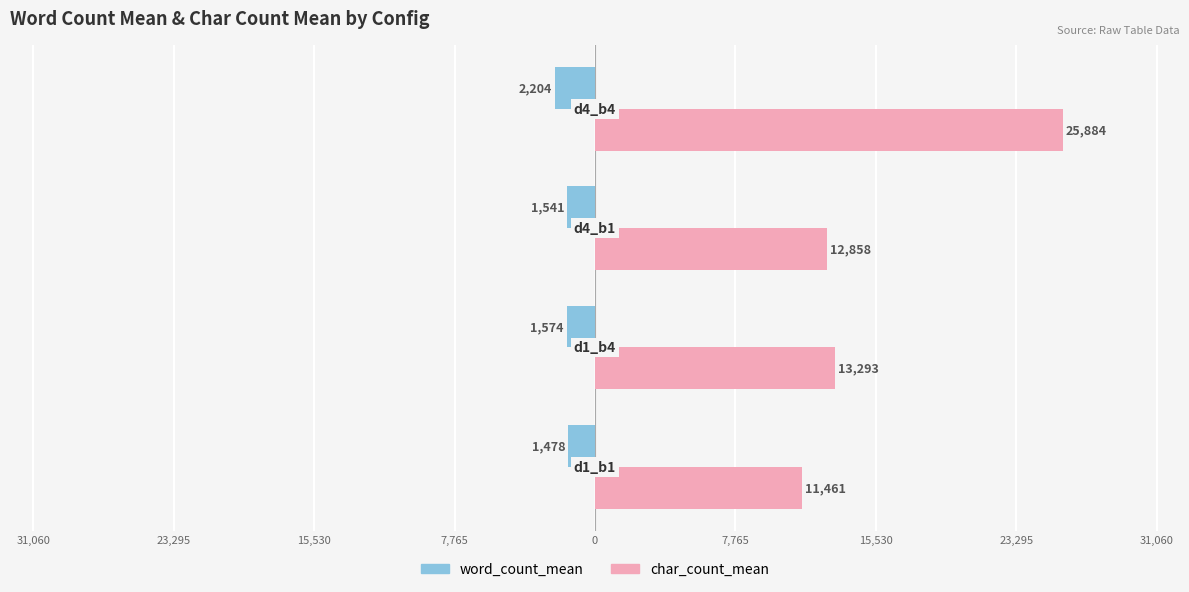

What are all the series names shown in the legend?

word_count_mean, char_count_mean